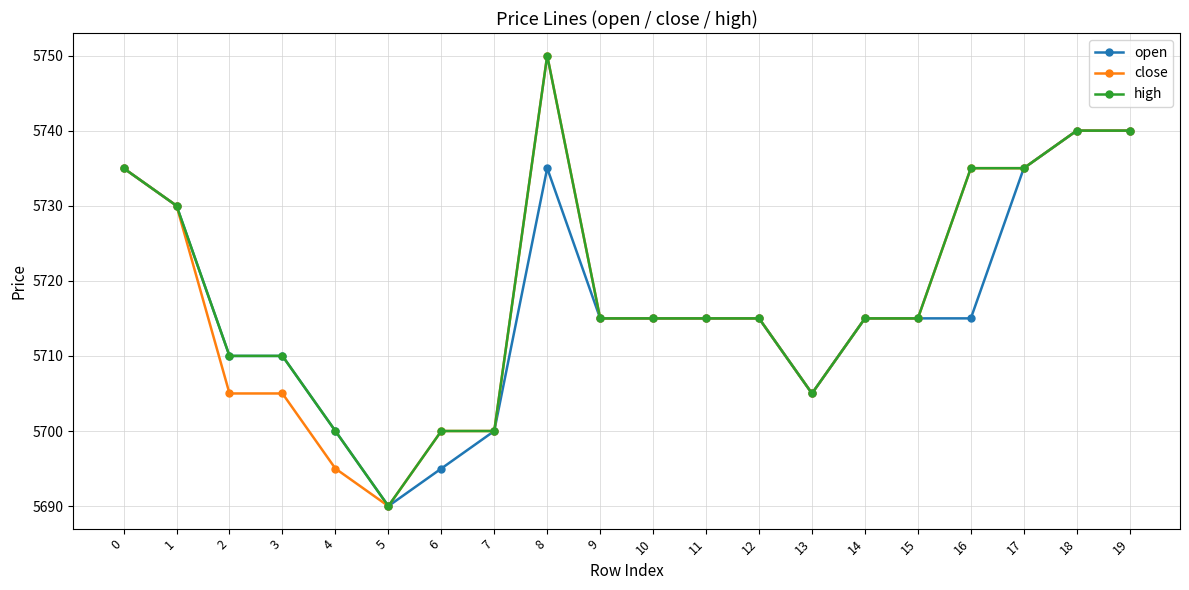

At which category is the sum across all series the highest?

8